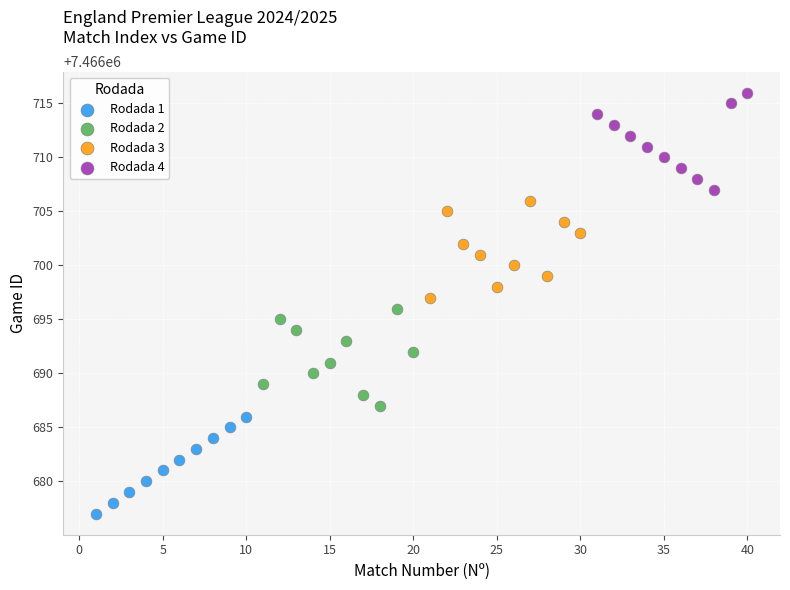

What are all the series names shown in the legend?

Rodada 1, Rodada 2, Rodada 3, Rodada 4